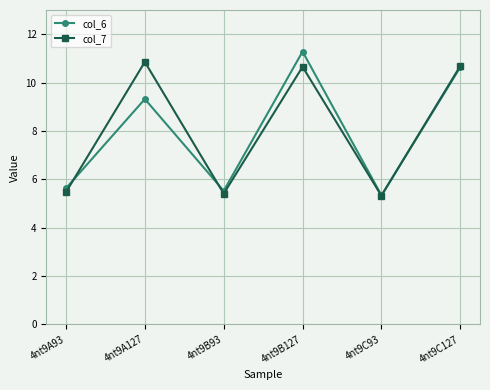

The value of col_7 at 4nt9B127 is 10.7. True or false?

True